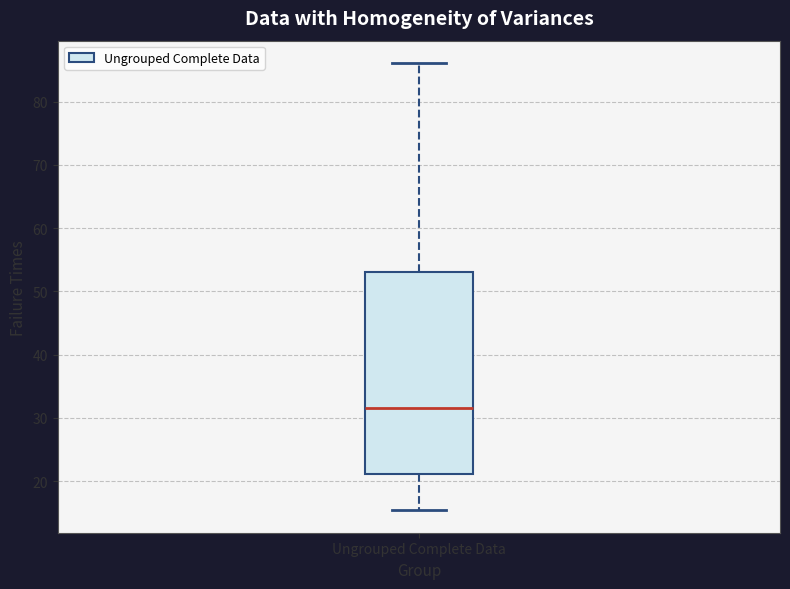

Read this box plot against the y-axis: the position of the median line, the range covered by the box, and the ends of both whiskers. The values are not printed on the chart, so give them approximately, as read against the axis.

median 32, box 21 to 53, whiskers 15 to 86